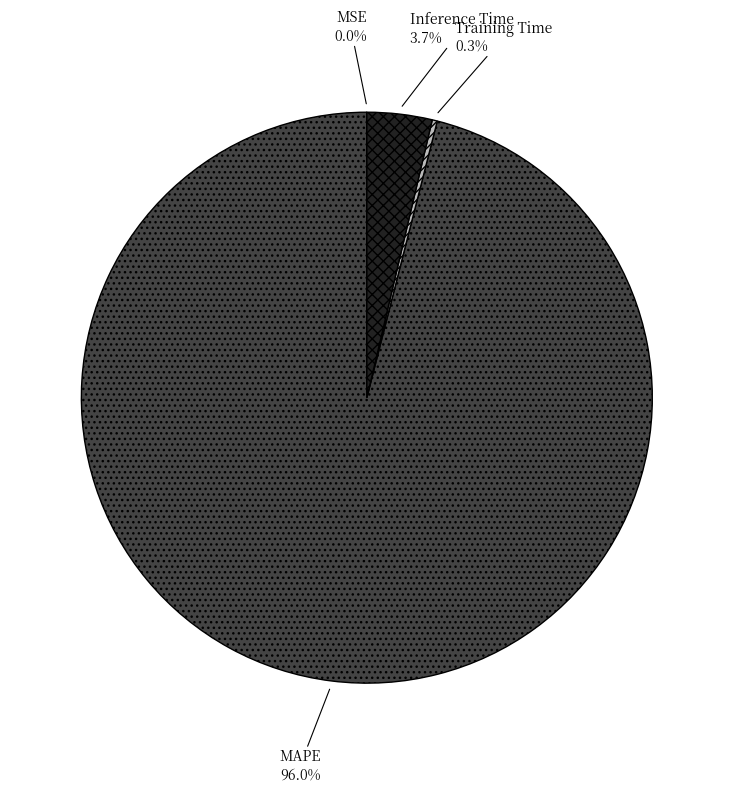

To the nearest percent, what is the difference between the Inference Time and Training Time slice percentages?

3%